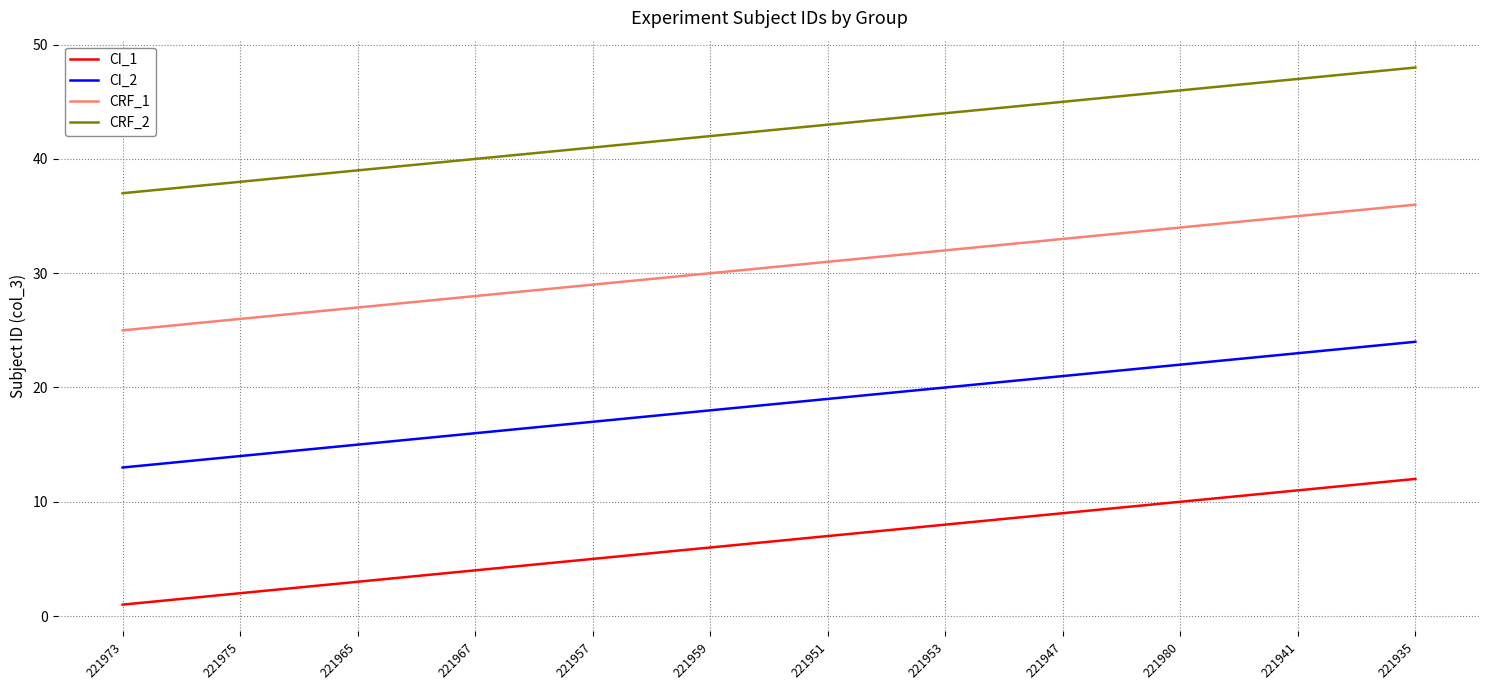

What position from the right is 221941?

2